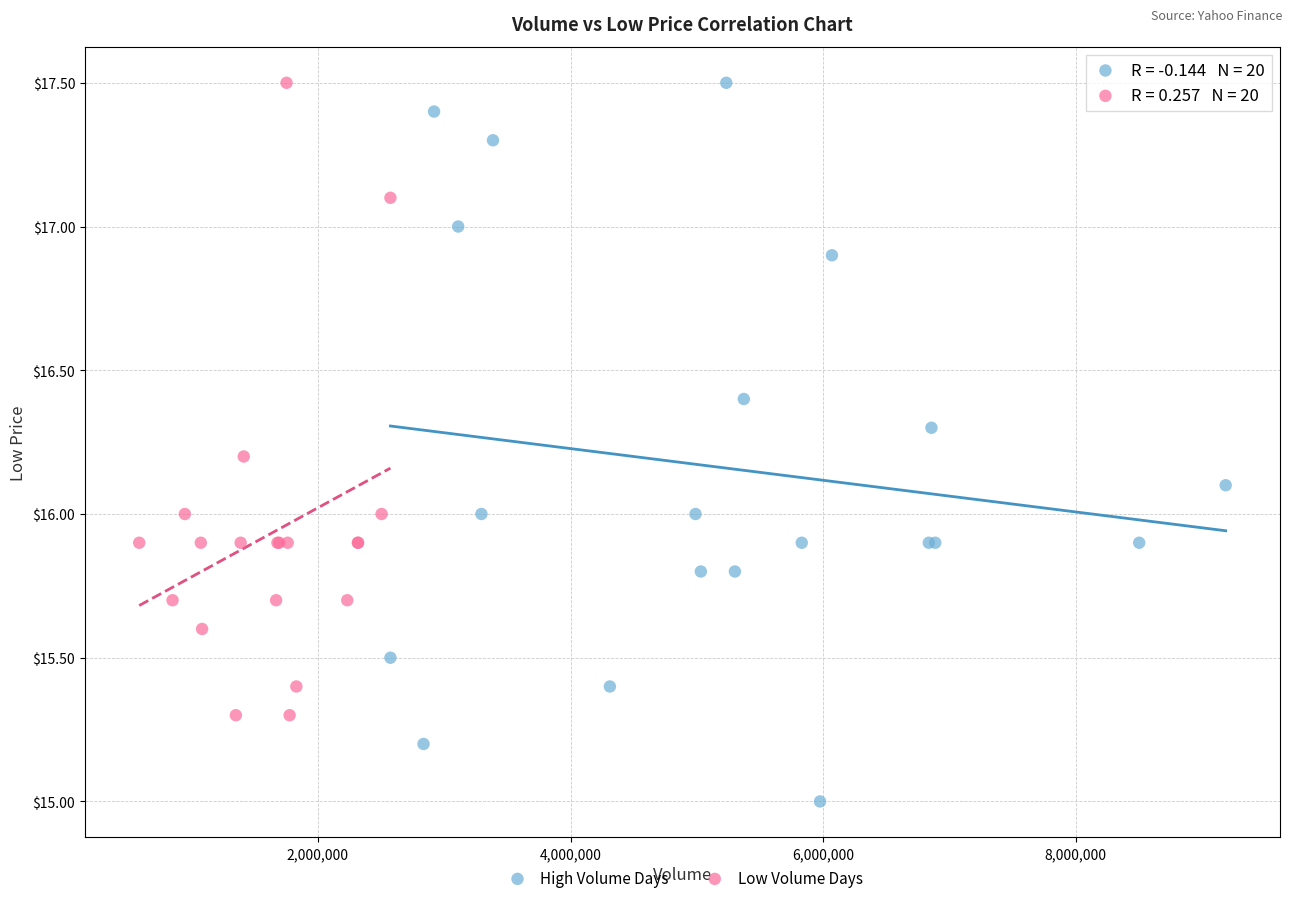

What are all the series names shown in the legend?

High Volume Days, Low Volume Days